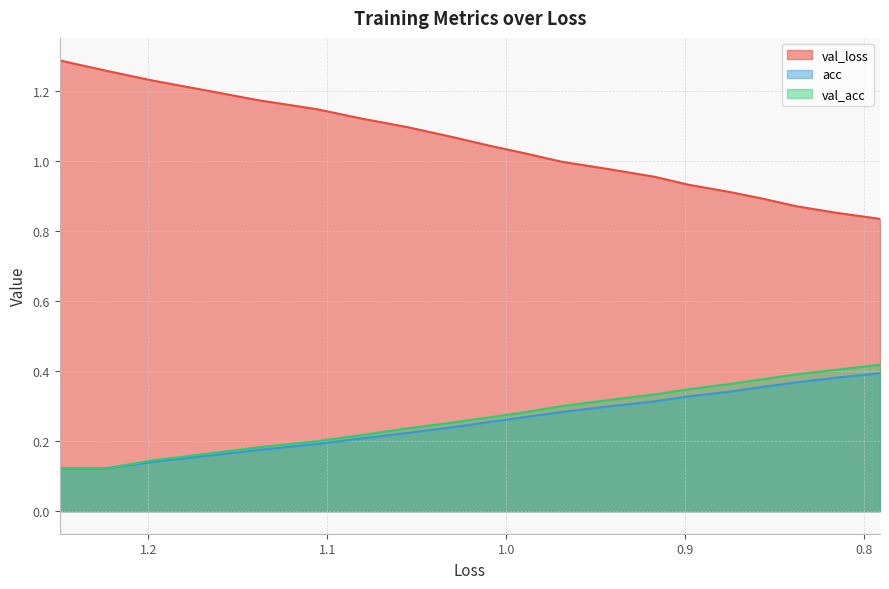

How many lines are shown in the chart?

3